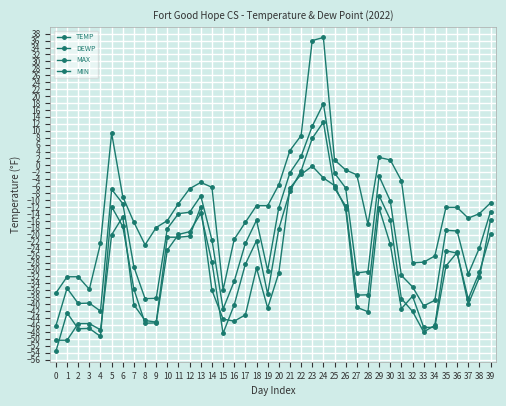

What is the difference between the MIN values at 39 and 35?

13.3